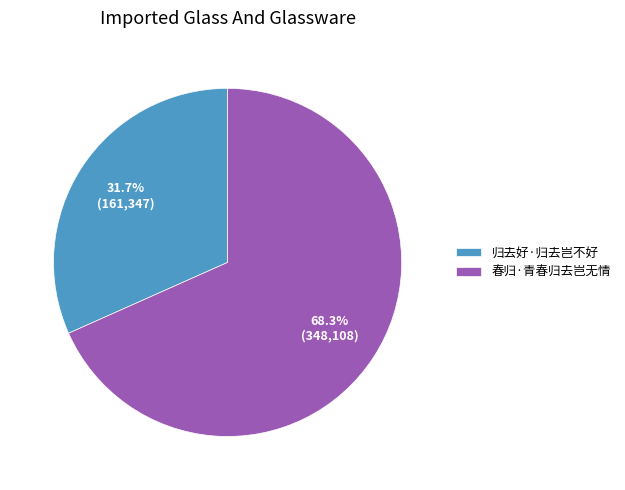

Count the number of slices in the pie.

2